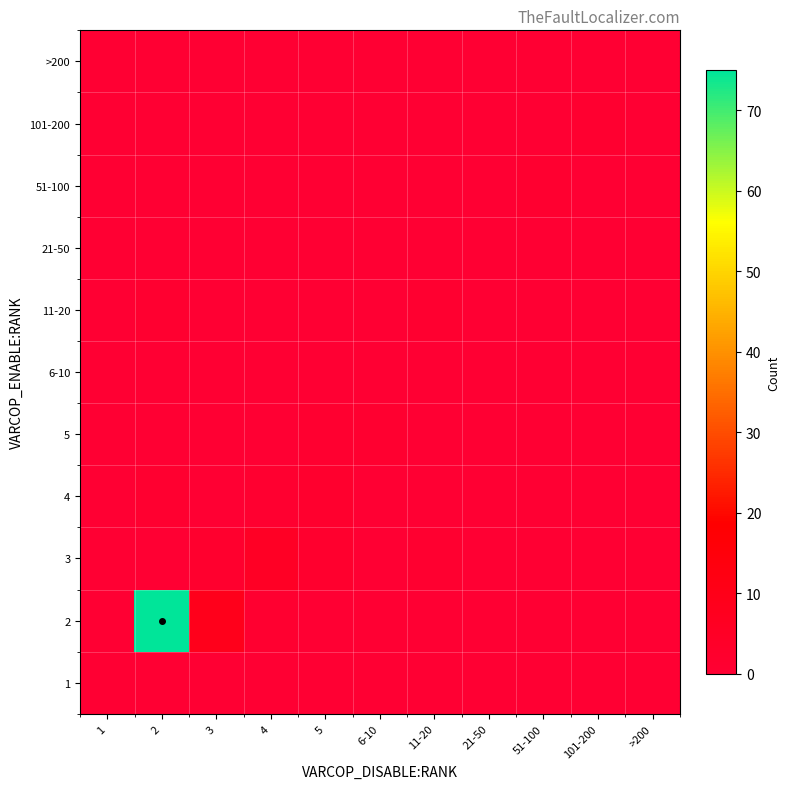

At which category does the chart reach its peak across all series?

2